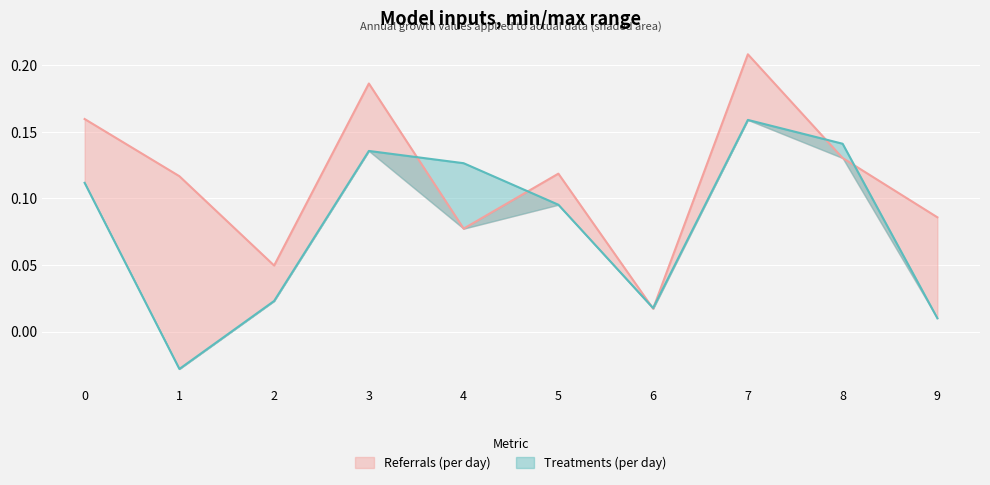

Does the chart display data point markers on the line(s)?

No